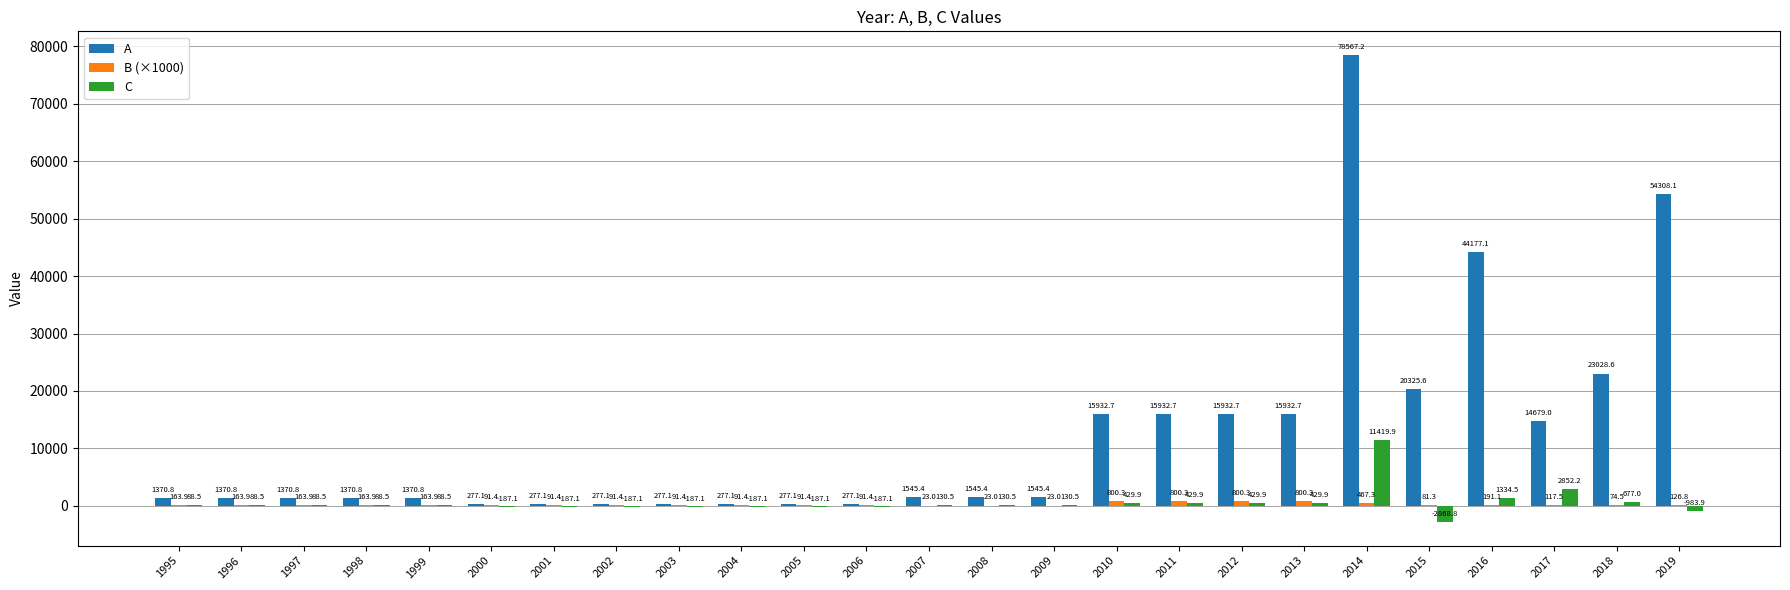

Count the number of categories in the chart.

25